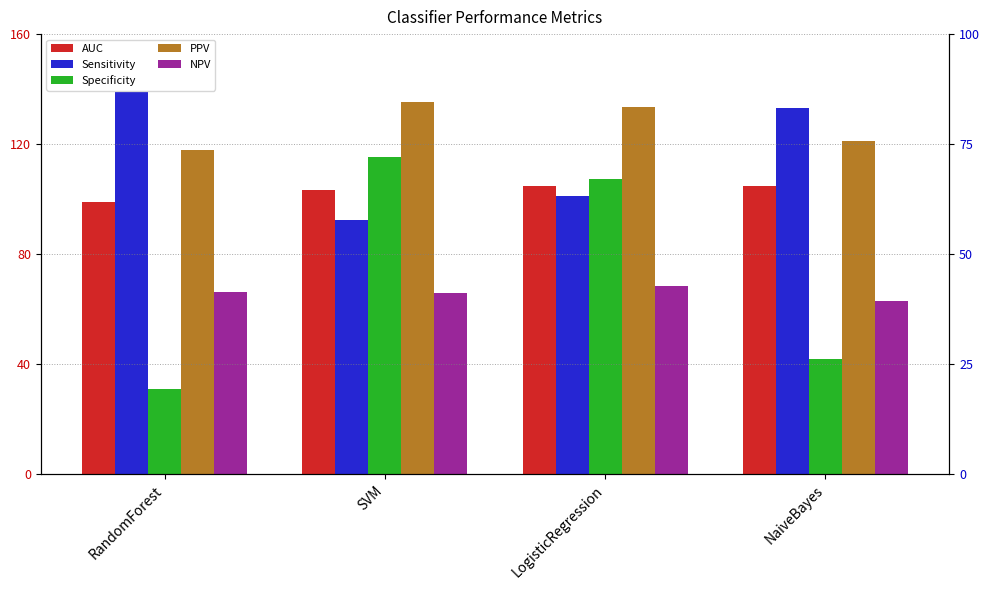

What is the spread (max minus min) of values at LogisticRegression?

65.1